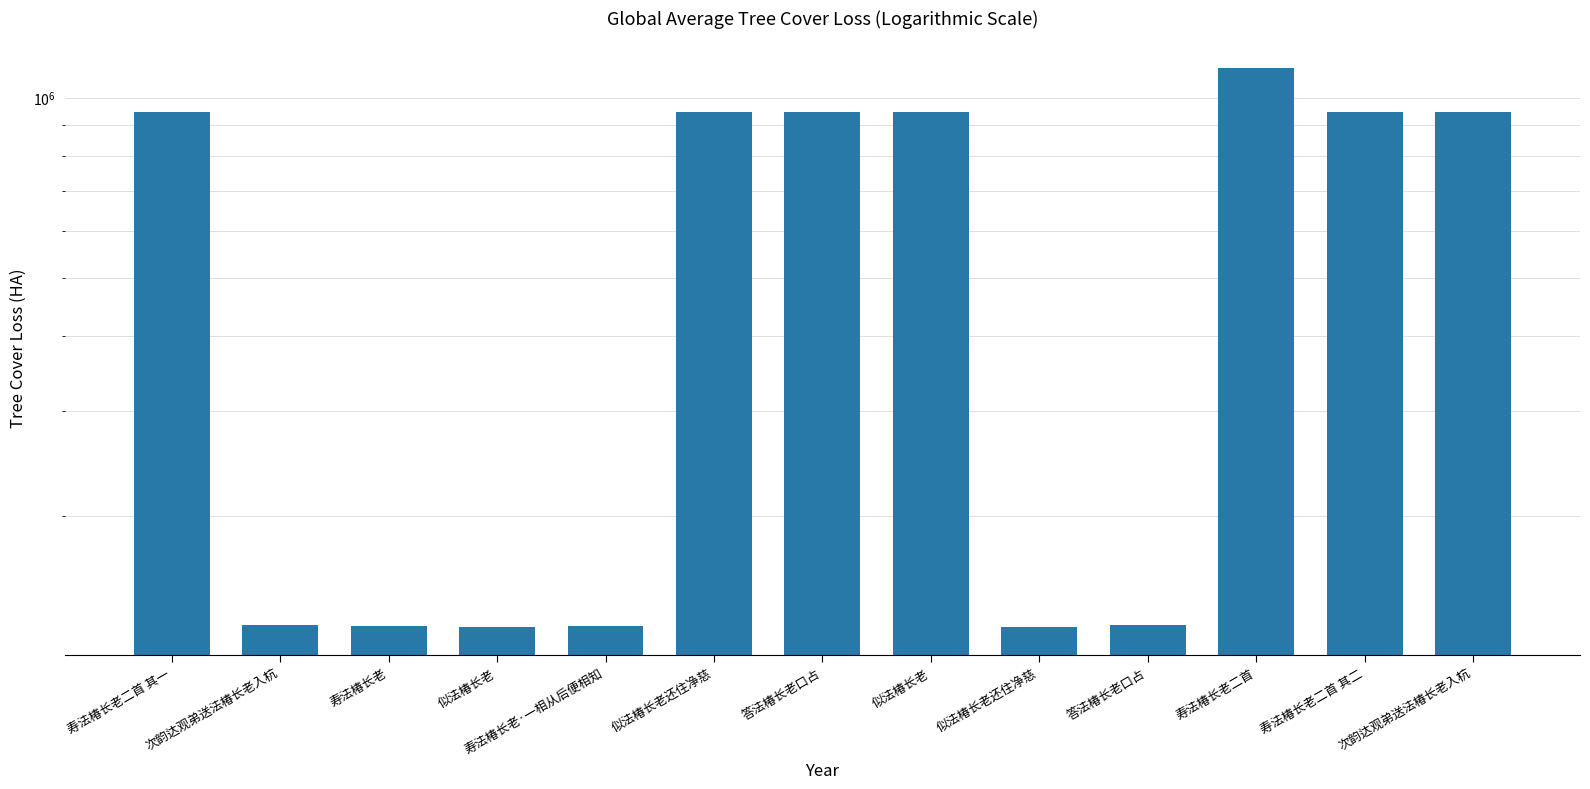

At which category does the chart reach its minimum across all series?

似法椿长老